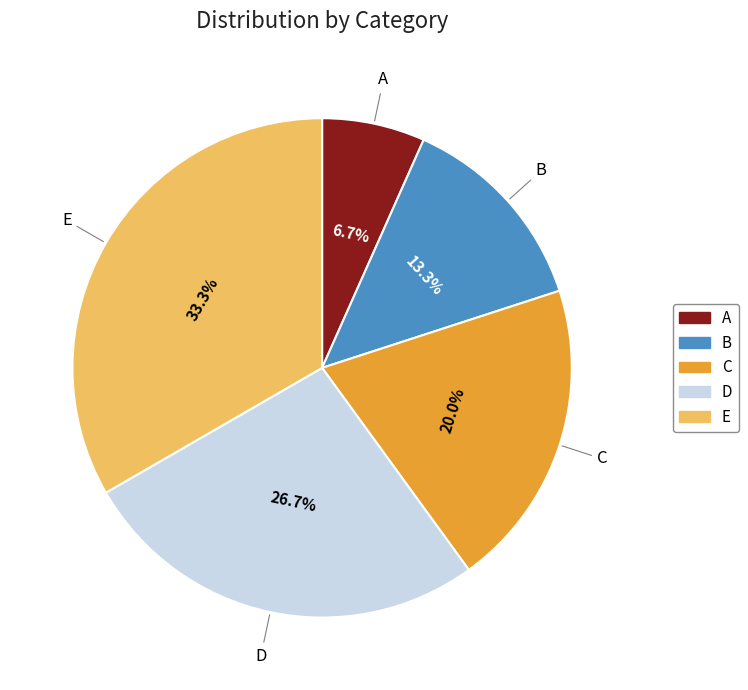

To the nearest percent, what portion does A represent?

7%